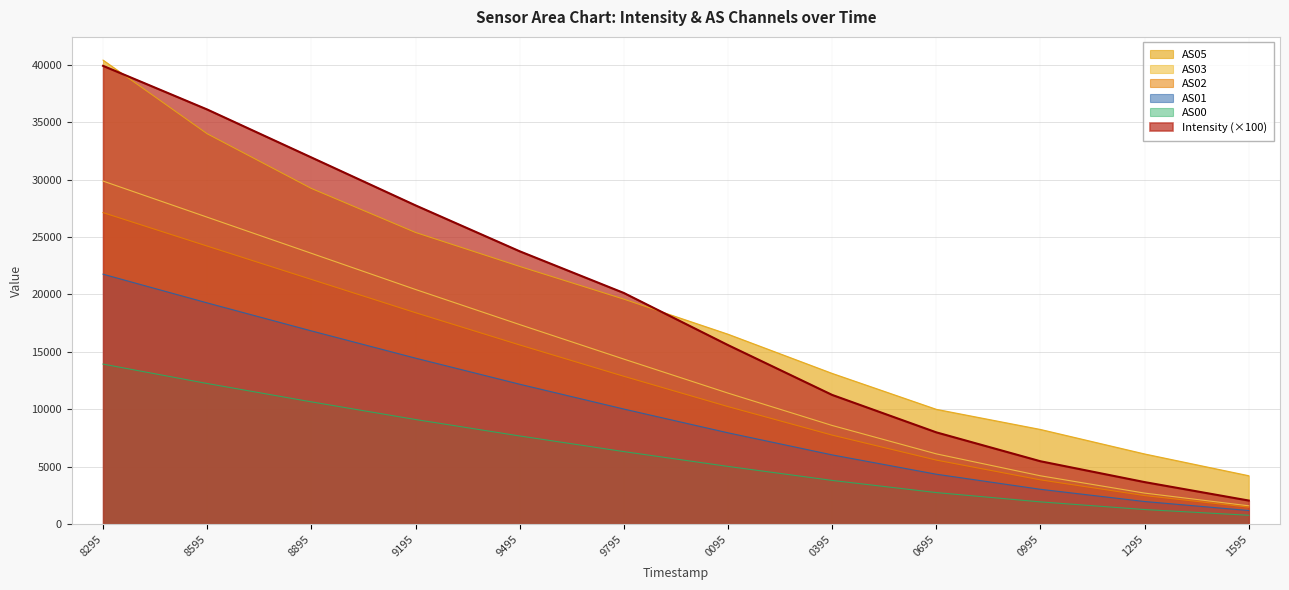

True or false: AS00 and AS02 cross at least once.

False